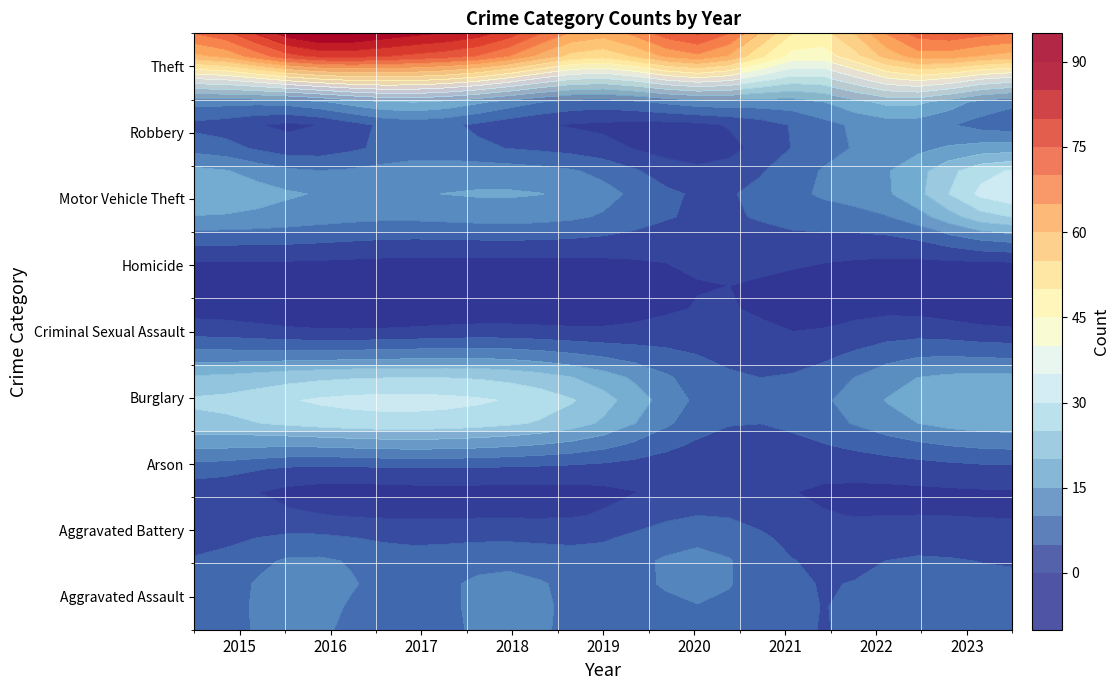

How many data points does each series have?

9